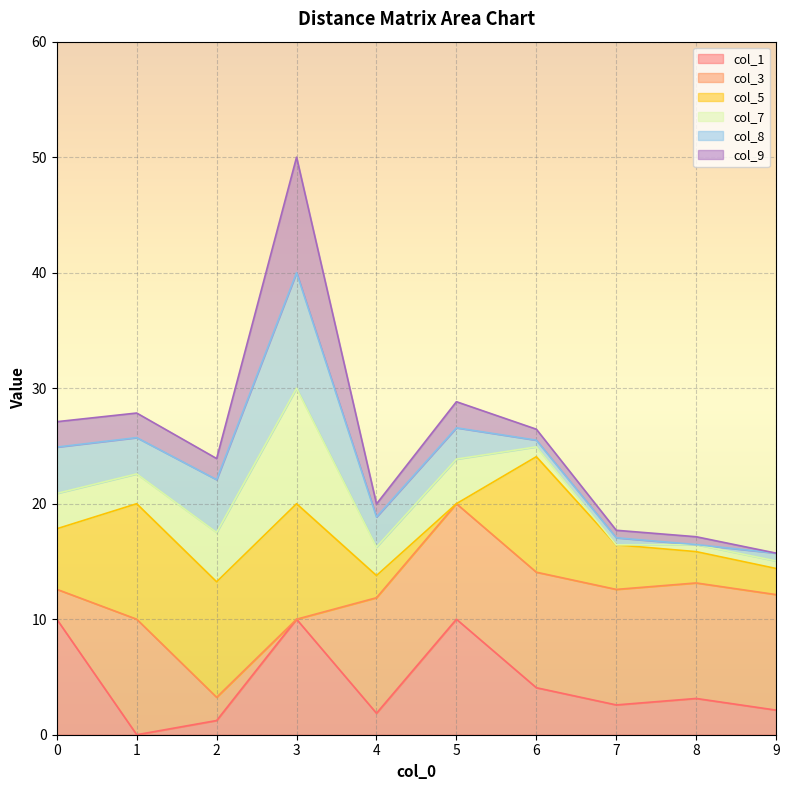

Count the number of categories in the chart.

10